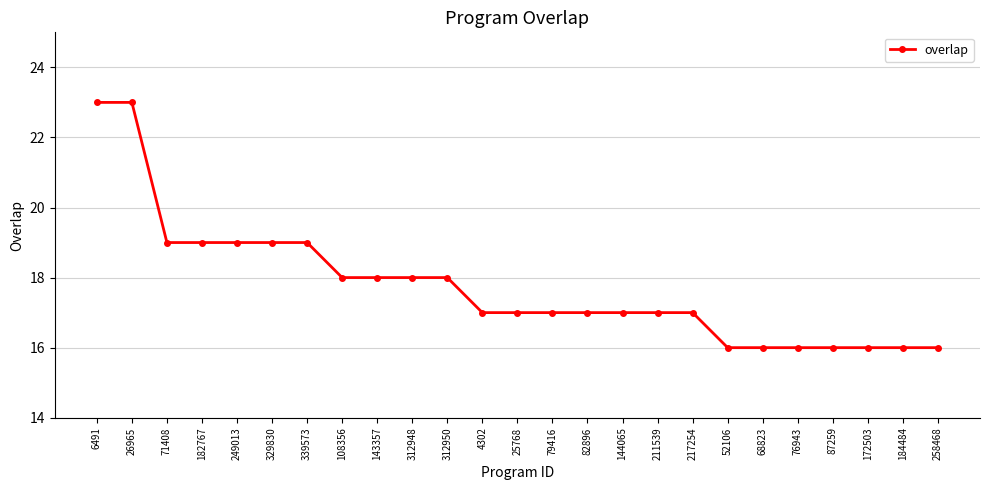

What is the minimum value shown in the chart?

16